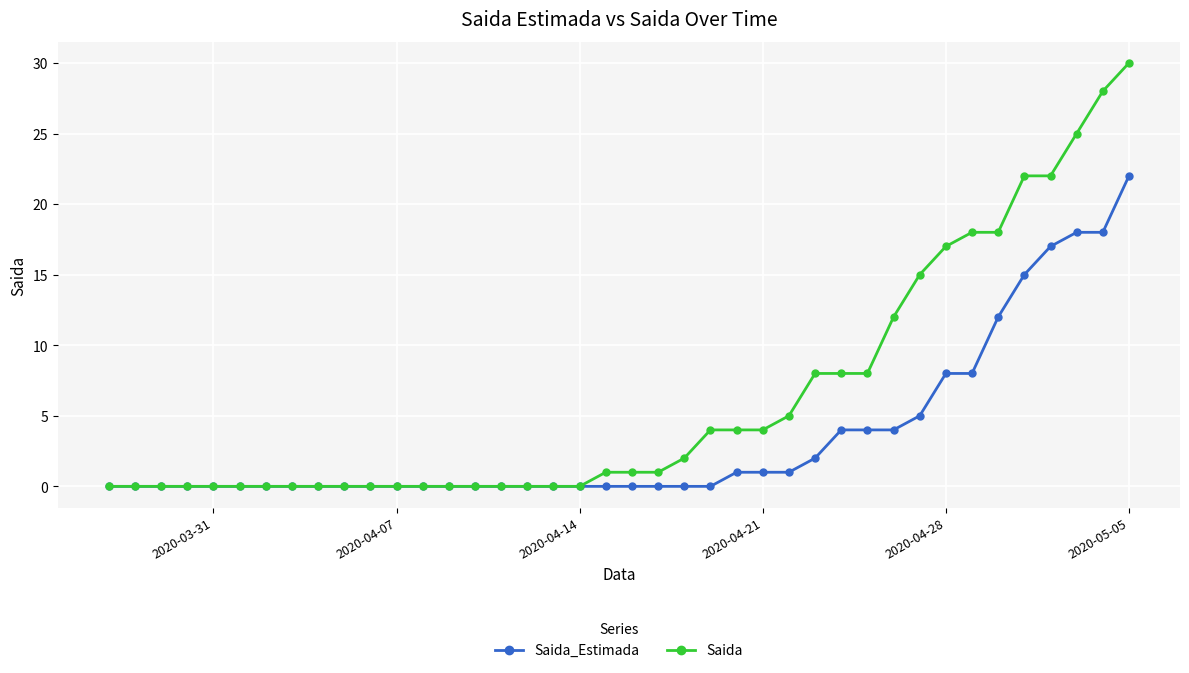

List the series in order of their overall mean, highest first.

Saida, Saida_Estimada